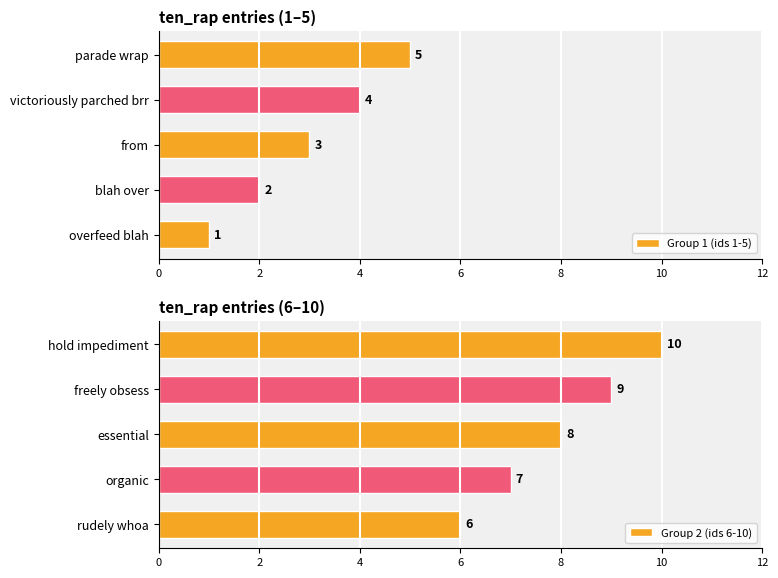

Count the number of data series in this chart.

2